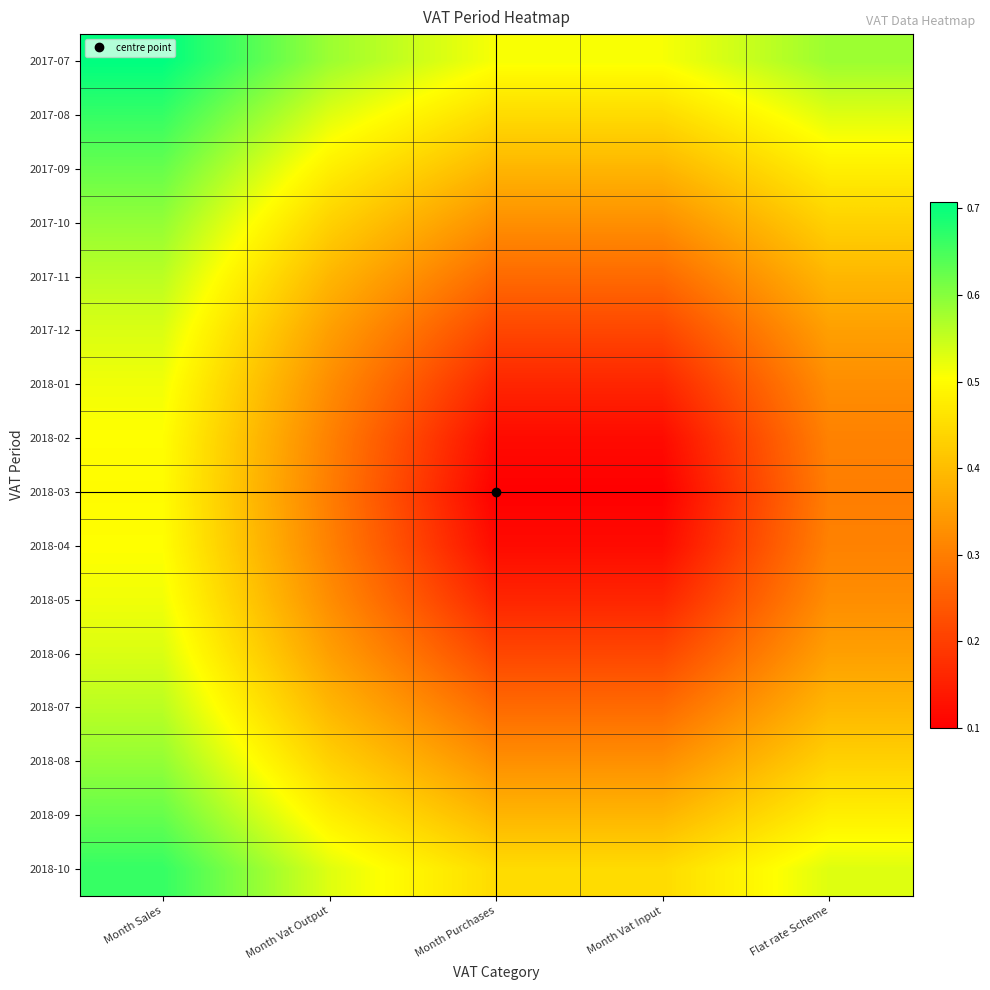

Reading right to left, extract all data points from this chart.

2017-07: Flat rate Scheme=0.6	Month Vat Input=0.5	Month Purchases=0.5	Month Vat Output=0.6	Month Sales=0.7
2017-08: Flat rate Scheme=0.5	Month Vat Input=0.4	Month Purchases=0.4	Month Vat Output=0.5	Month Sales=0.7
2017-09: Flat rate Scheme=0.5	Month Vat Input=0.4	Month Purchases=0.4	Month Vat Output=0.5	Month Sales=0.6
2017-10: Flat rate Scheme=0.4	Month Vat Input=0.3	Month Purchases=0.3	Month Vat Output=0.4	Month Sales=0.6
2017-11: Flat rate Scheme=0.4	Month Vat Input=0.3	Month Purchases=0.3	Month Vat Output=0.4	Month Sales=0.6
2017-12: Flat rate Scheme=0.4	Month Vat Input=0.2	Month Purchases=0.2	Month Vat Output=0.4	Month Sales=0.5
2018-01: Flat rate Scheme=0.3	Month Vat Input=0.2	Month Purchases=0.2	Month Vat Output=0.3	Month Sales=0.5
2018-02: Flat rate Scheme=0.3	Month Vat Input=0.1	Month Purchases=0.1	Month Vat Output=0.3	Month Sales=0.5
2018-03: Flat rate Scheme=0.3	Month Vat Input=0.1	Month Purchases=0.1	Month Vat Output=0.3	Month Sales=0.5
2018-04: Flat rate Scheme=0.3	Month Vat Input=0.1	Month Purchases=0.1	Month Vat Output=0.3	Month Sales=0.5
2018-05: Flat rate Scheme=0.3	Month Vat Input=0.2	Month Purchases=0.2	Month Vat Output=0.3	Month Sales=0.5
2018-06: Flat rate Scheme=0.4	Month Vat Input=0.2	Month Purchases=0.2	Month Vat Output=0.4	Month Sales=0.5
2018-07: Flat rate Scheme=0.4	Month Vat Input=0.3	Month Purchases=0.3	Month Vat Output=0.4	Month Sales=0.6
2018-08: Flat rate Scheme=0.4	Month Vat Input=0.3	Month Purchases=0.3	Month Vat Output=0.4	Month Sales=0.6
2018-09: Flat rate Scheme=0.5	Month Vat Input=0.4	Month Purchases=0.4	Month Vat Output=0.5	Month Sales=0.6
2018-10: Flat rate Scheme=0.5	Month Vat Input=0.4	Month Purchases=0.4	Month Vat Output=0.5	Month Sales=0.7